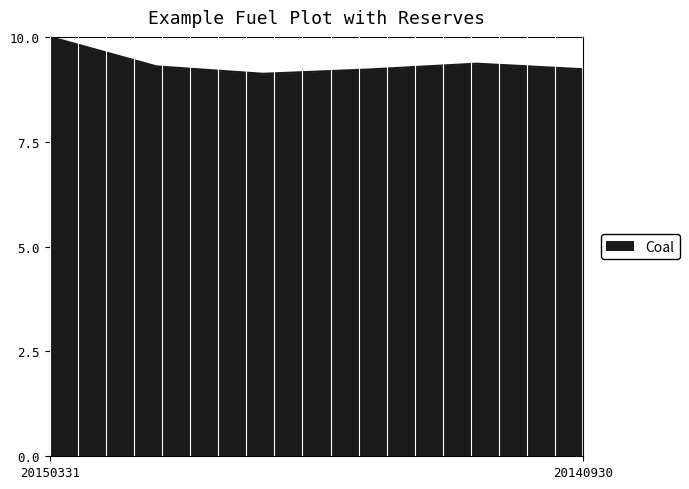

What is the smallest value displayed?

9.1